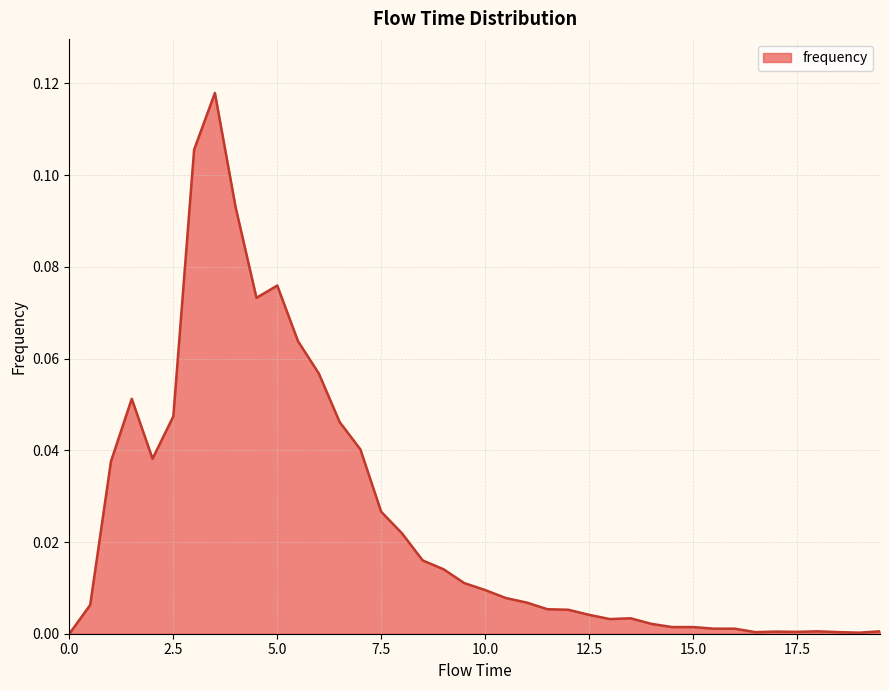

Rank the categories by value from highest to lowest.

3.5, 3.0, 4.0, 5.0, 4.5, 5.5, 6.0, 1.5, 2.5, 6.5, 7.0, 2.0, 1.0, 7.5, 8.0, 8.5, 9.0, 9.5, 10.0, 10.5, 11.0, 0.5, 11.5, 12.0, 12.5, 13.5, 13.0, 14.0, 14.5, 15.0, 15.5, 16.0, 18.0, 19.5, 17.0, 17.5, 16.5, 18.5, 19.0, 0.0